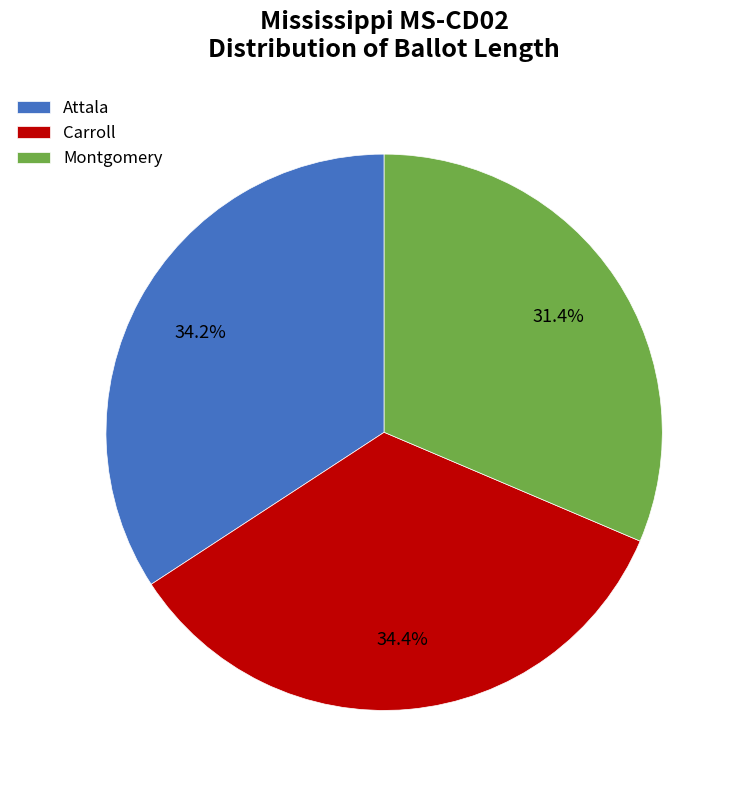

What is the smallest slice in the pie chart?

Montgomery